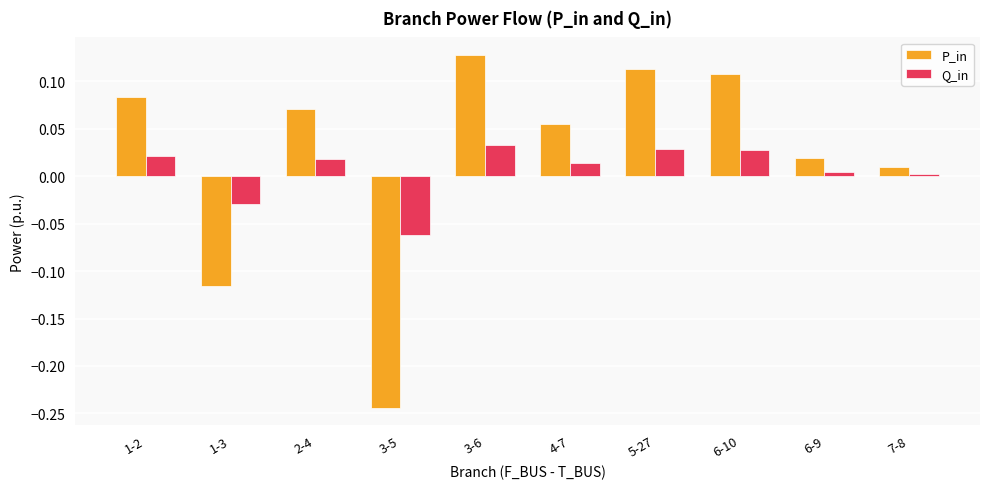

Which series has the widest spread of values?

P_in